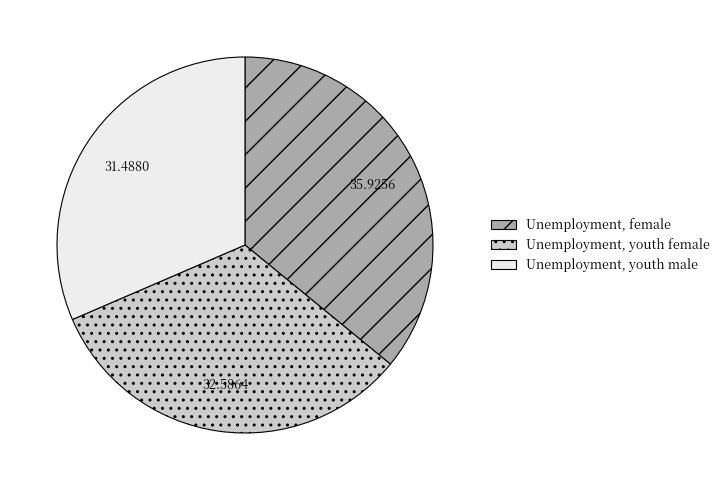

Count the number of slices in the pie.

3